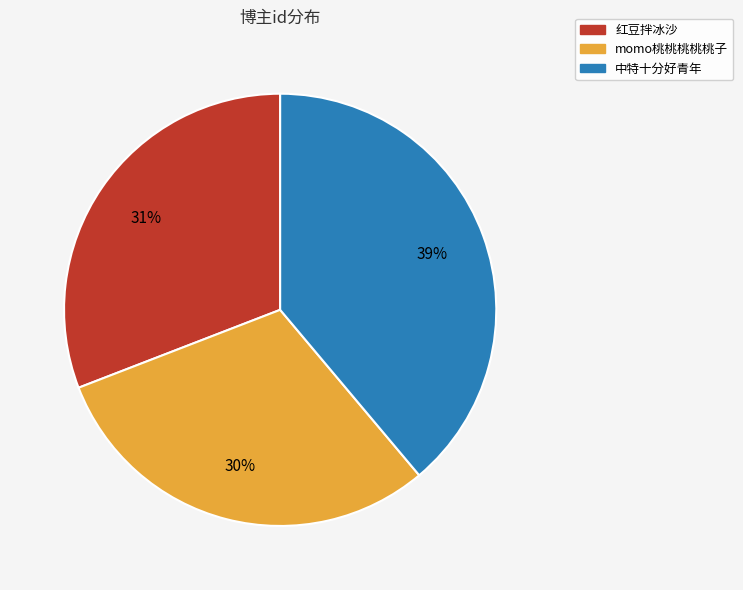

How many segments does this pie chart have?

3